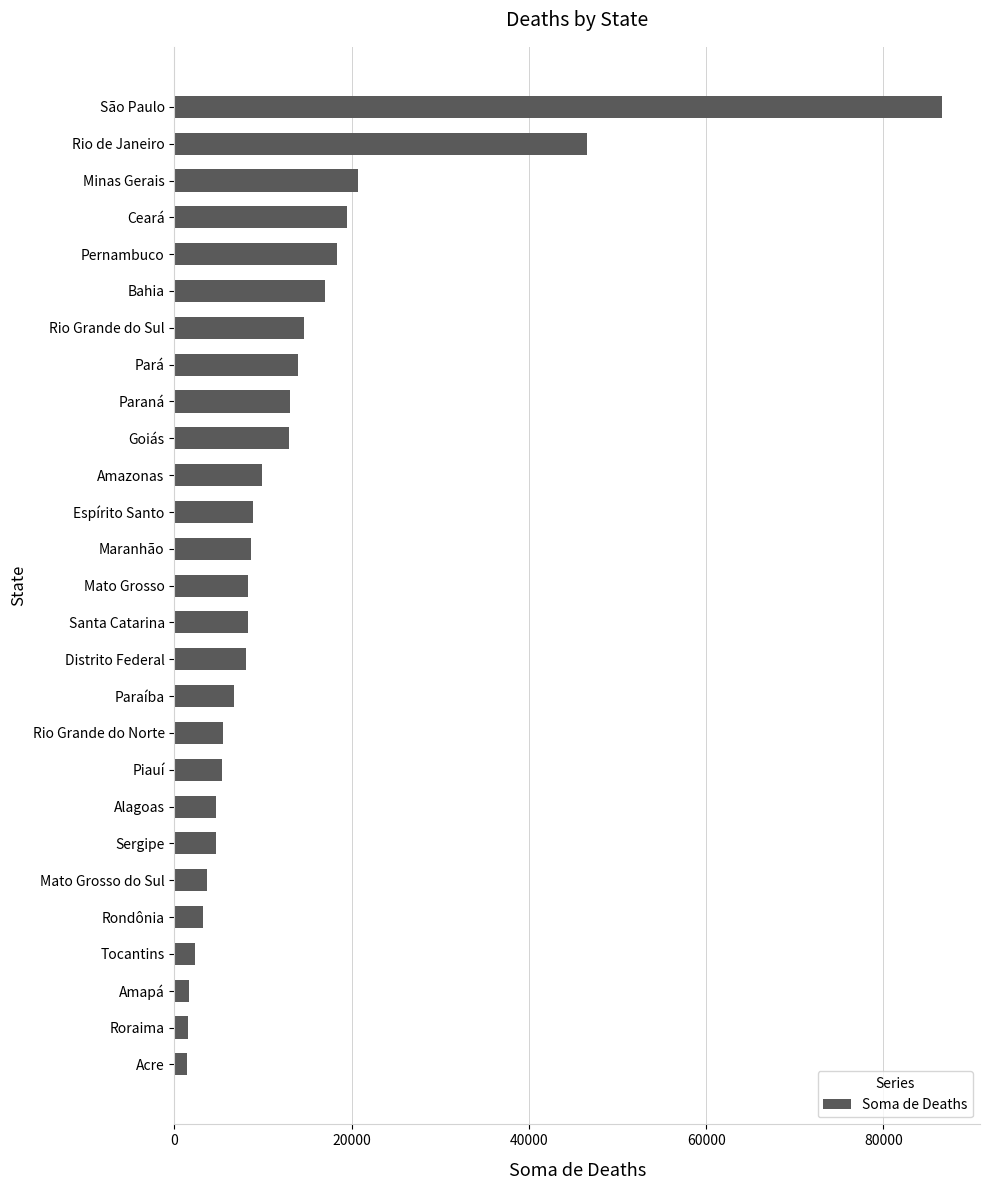

The value at Rio de Janeiro is 46540. True or false?

True